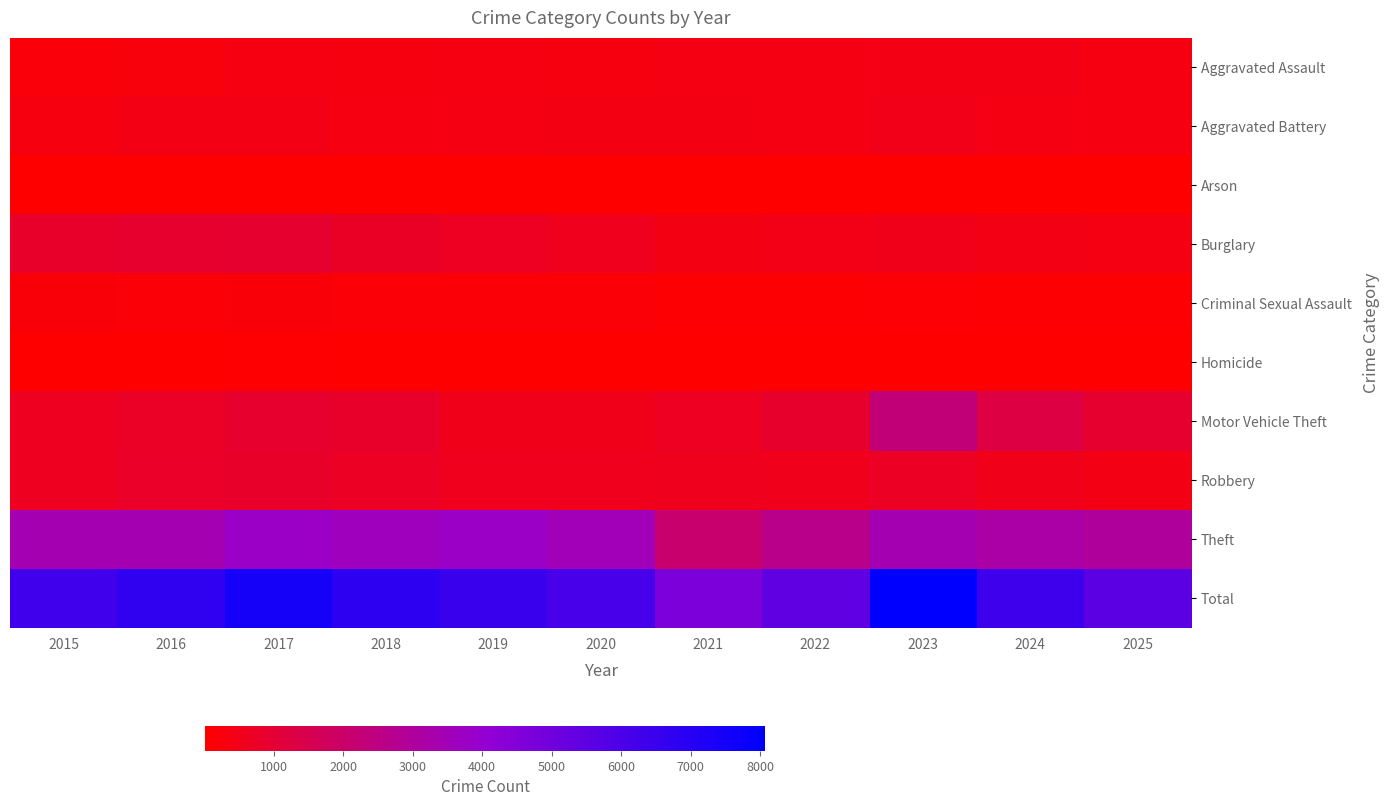

Which series has the largest total across all categories?

Total